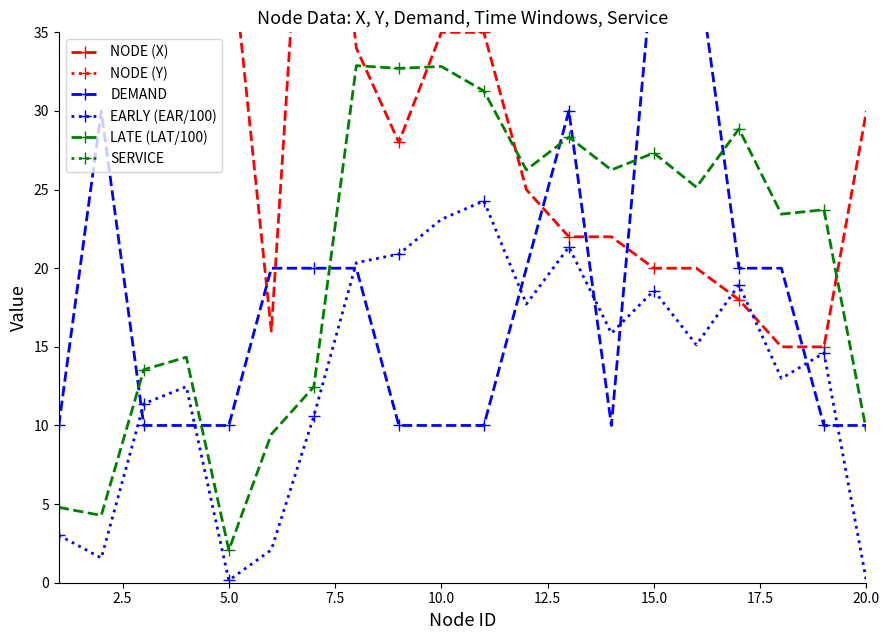

What is the minimum value shown in the chart?

0.1